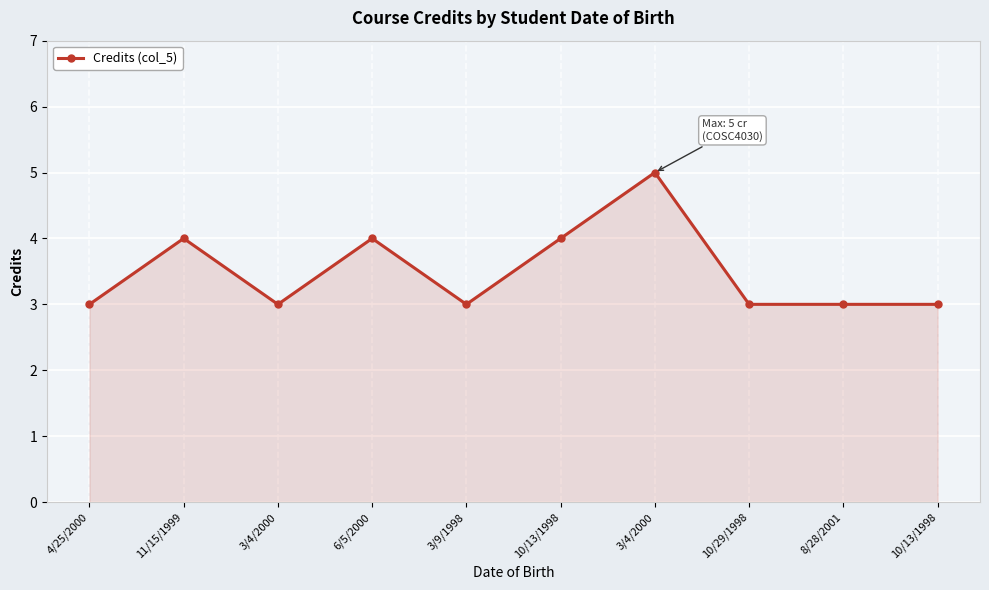

How many series are shown in this chart?

1